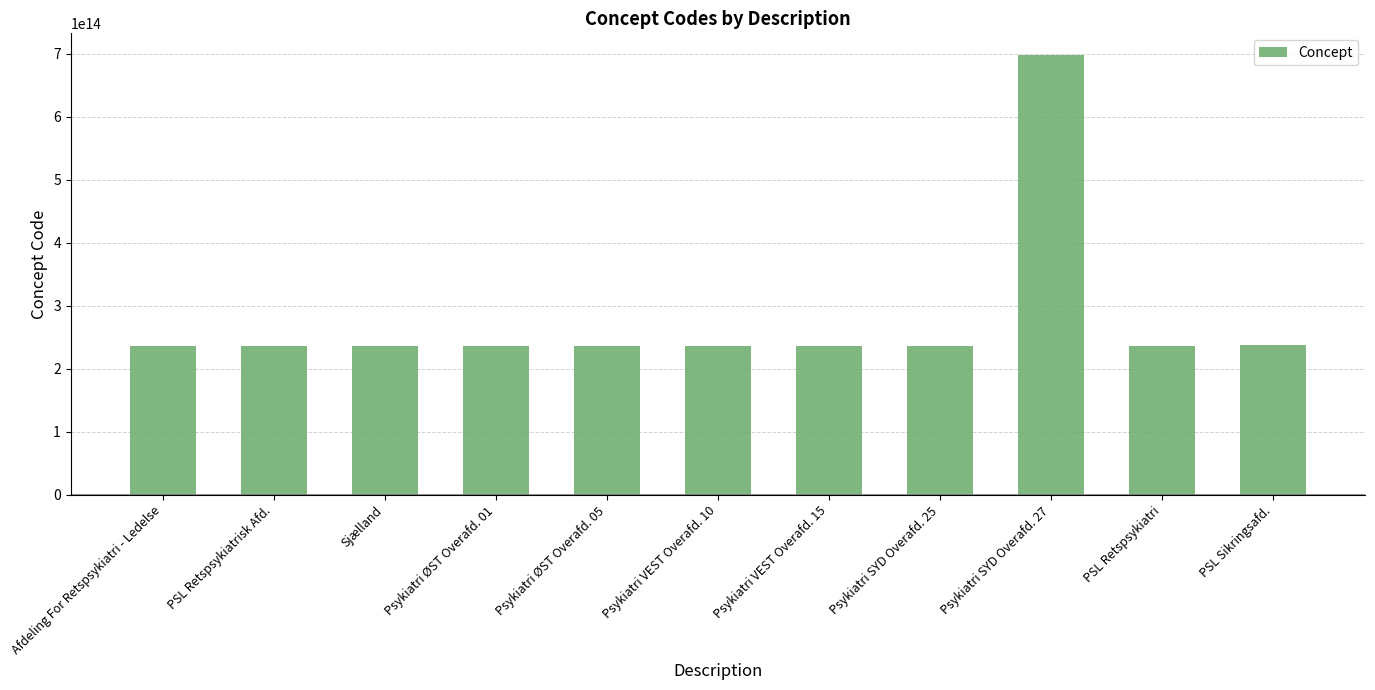

Is it true that the value at PSL Retspsykiatri is 315743973331360?

False